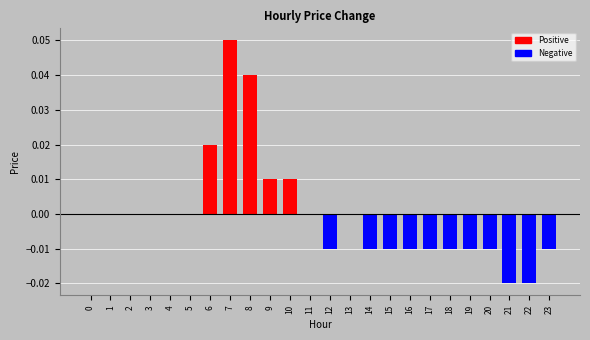

Count the number of categories in the chart.

24